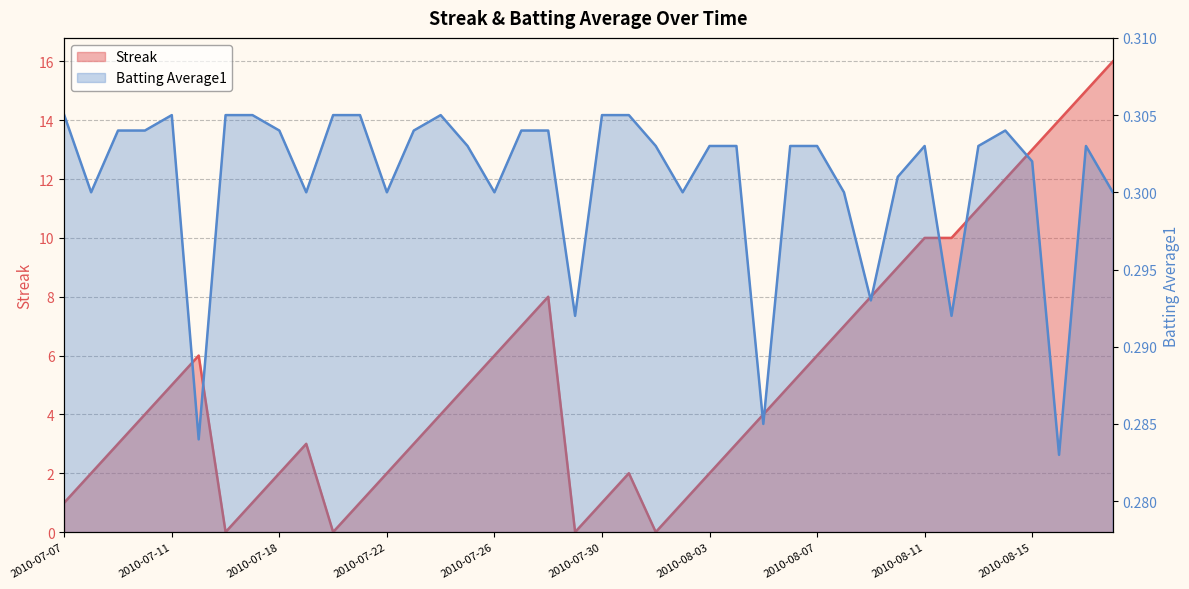

At how many categories does at least one series exceed 1?

31